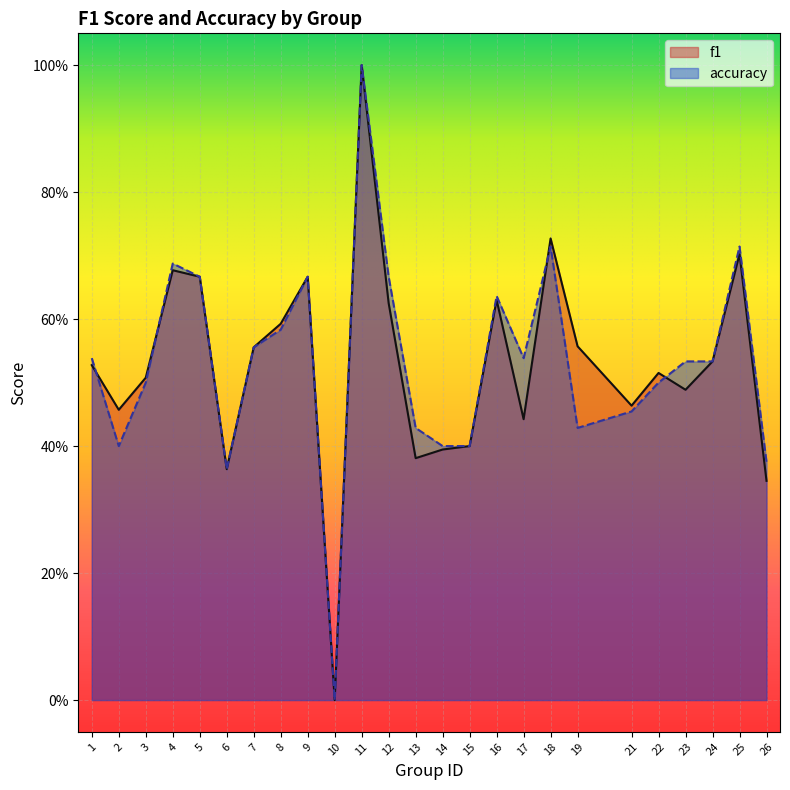

Is it true that accuracy equals 0.2 at 6?

False